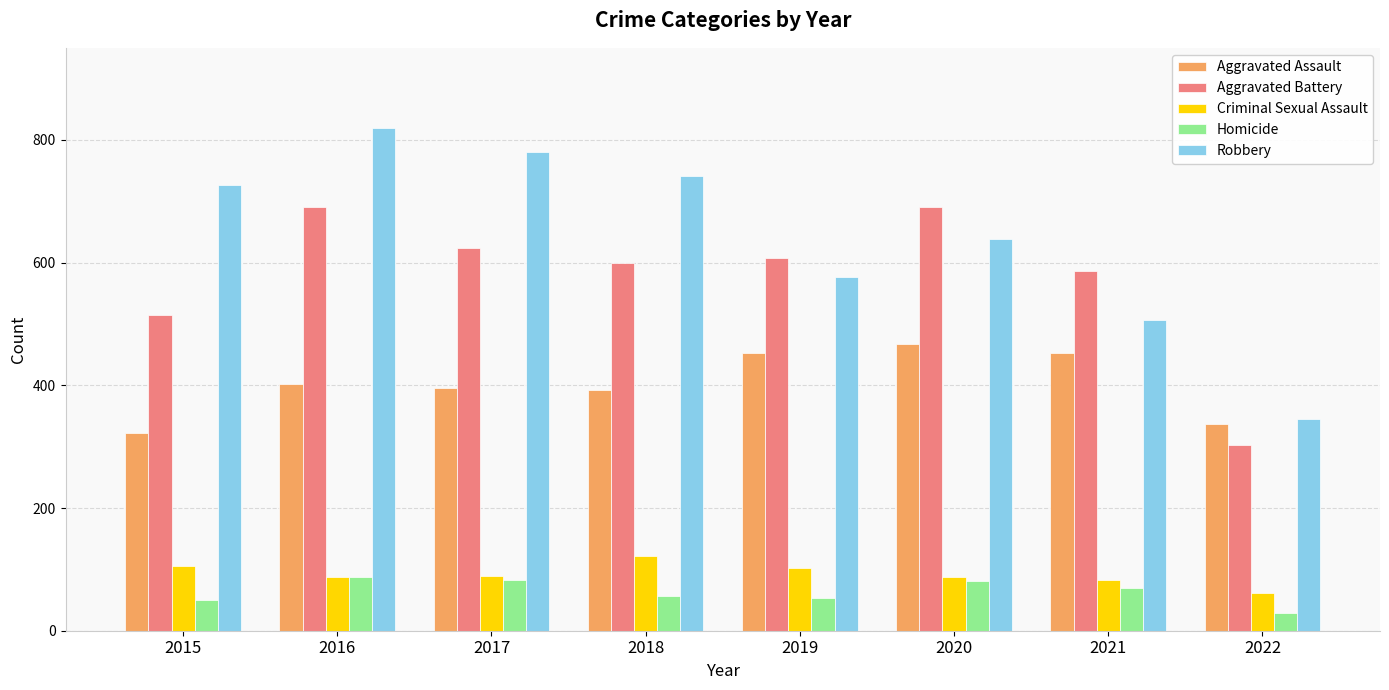

What is the total value across all series at 2015?

1719